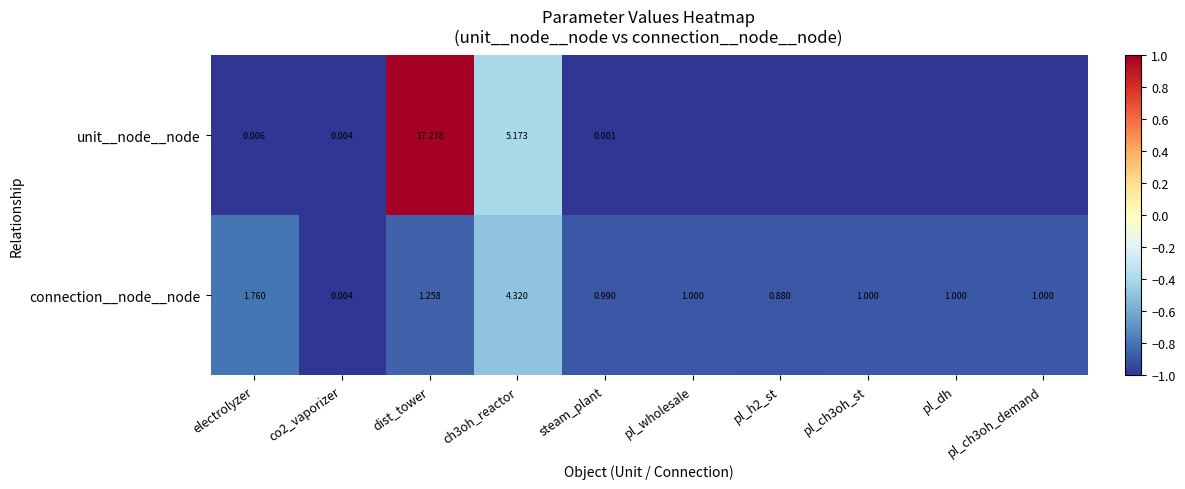

At which label does connection__node__node first exceed 1?

electrolyzer